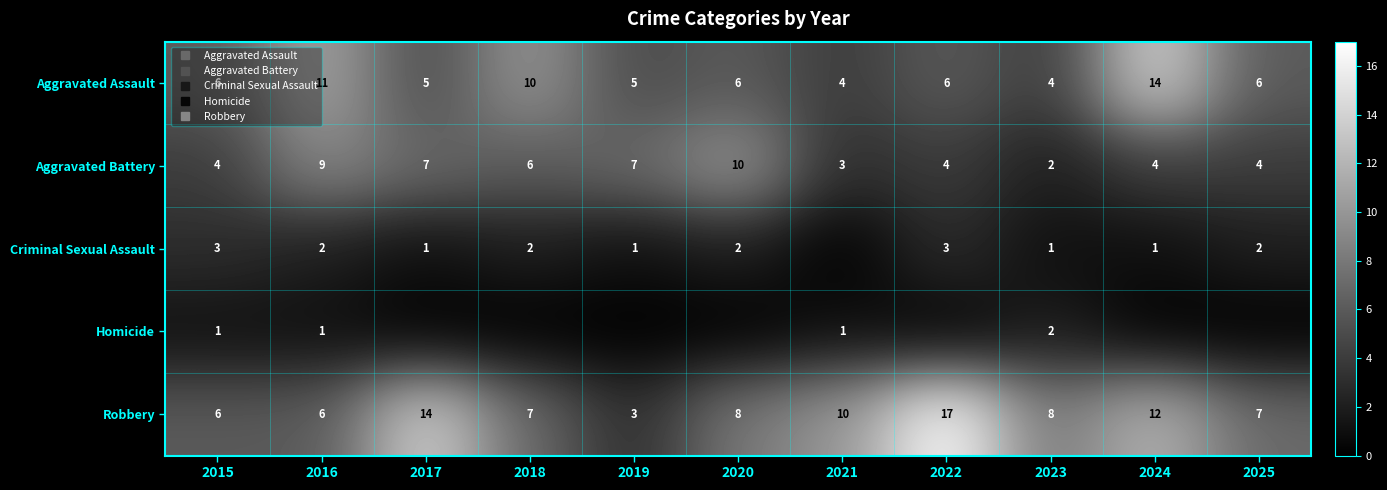

At how many categories does at least one series exceed 2?

11